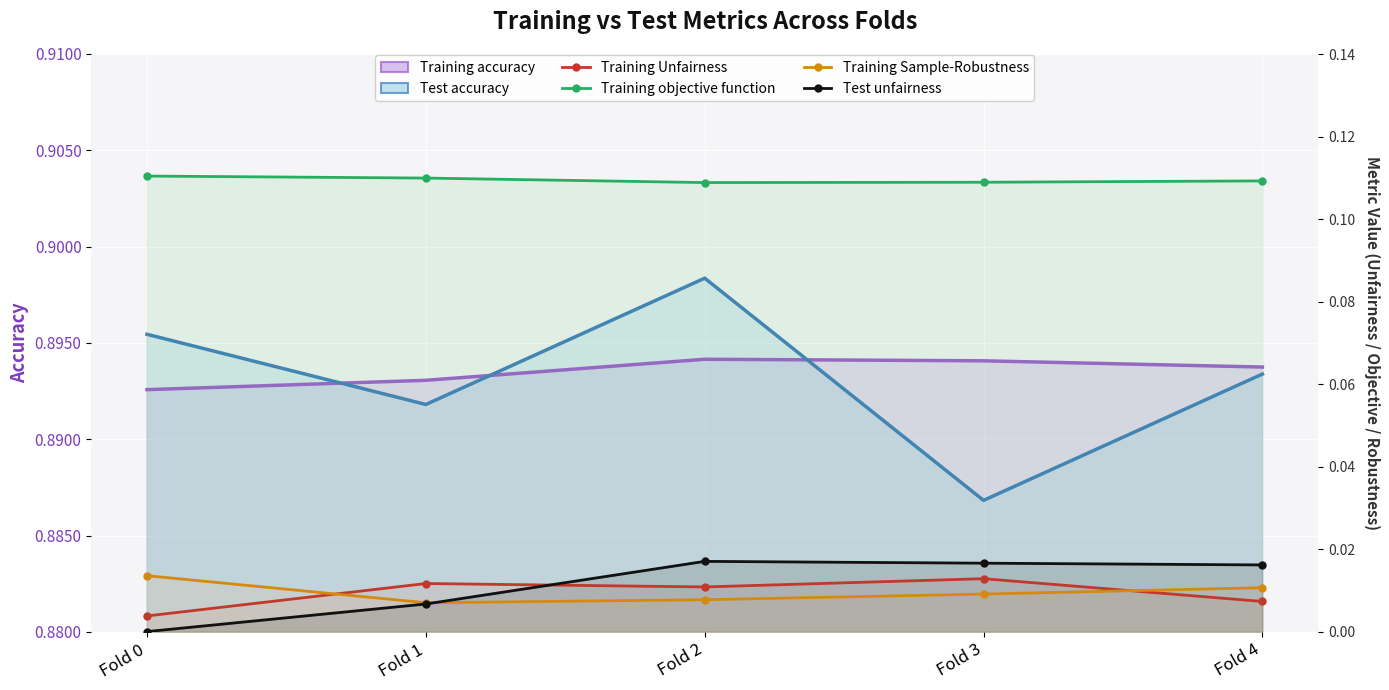

Which category has the highest value in the Training Unfairness series?

Fold 3